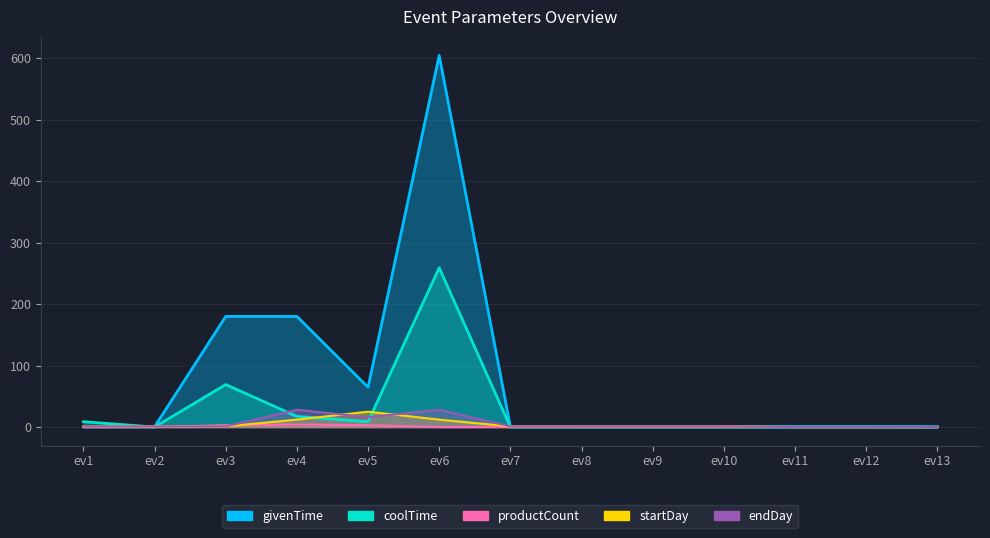

What is the maximum value for coolTime?

259.2